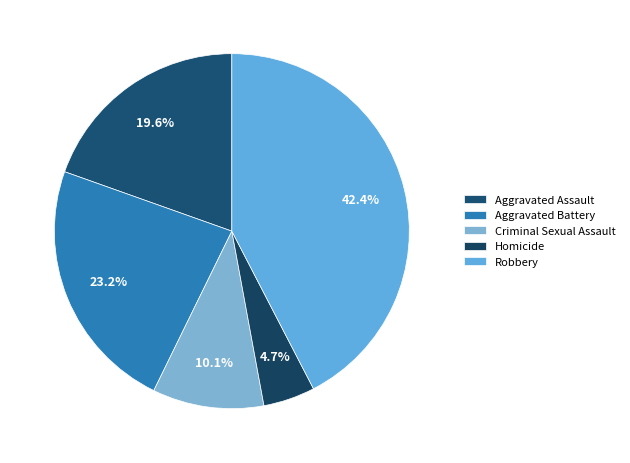

What percentage do Homicide and Criminal Sexual Assault together represent?

14.9%